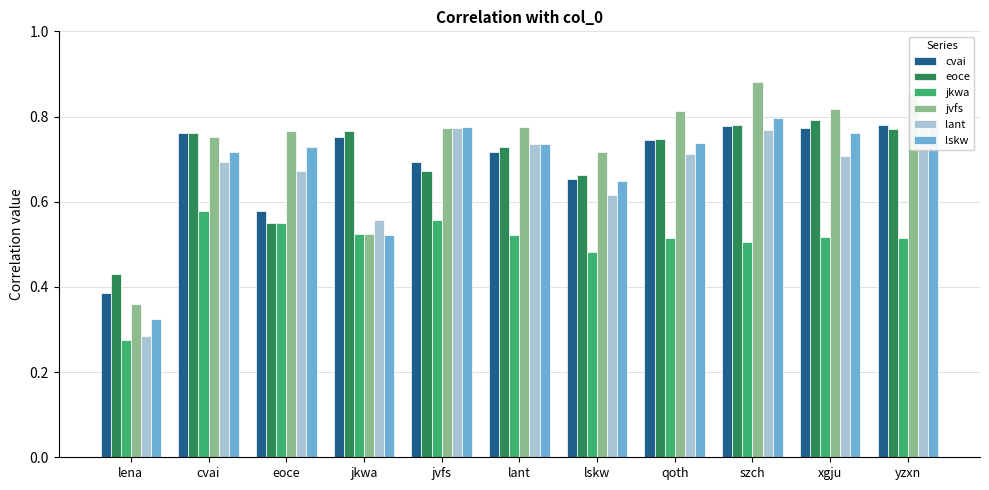

How many series are shown in this chart?

6